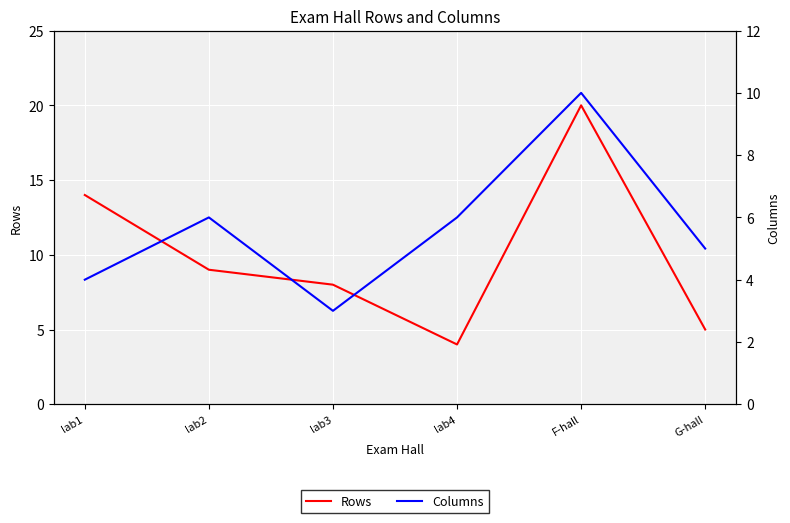

Between F-hall and lab2, which is larger?

F-hall